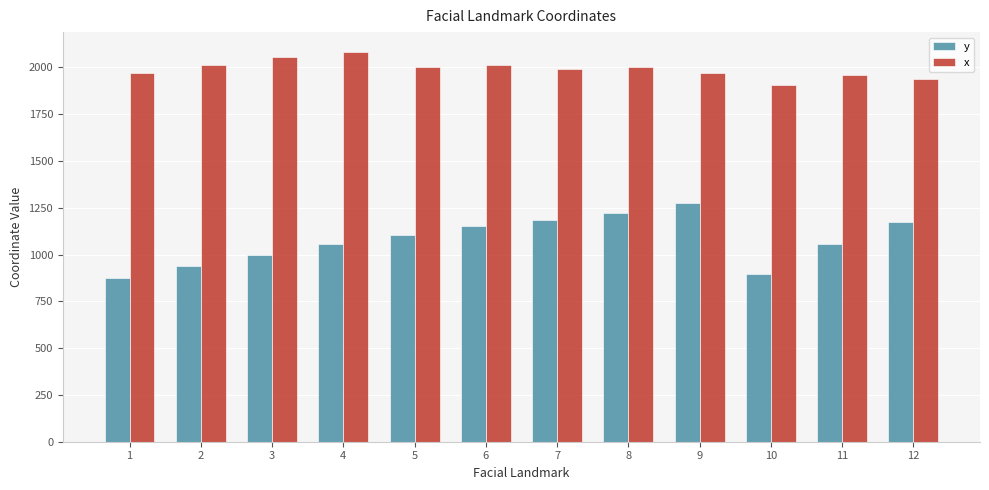

Are the bars grouped side by side (vs. stacked)?

Yes